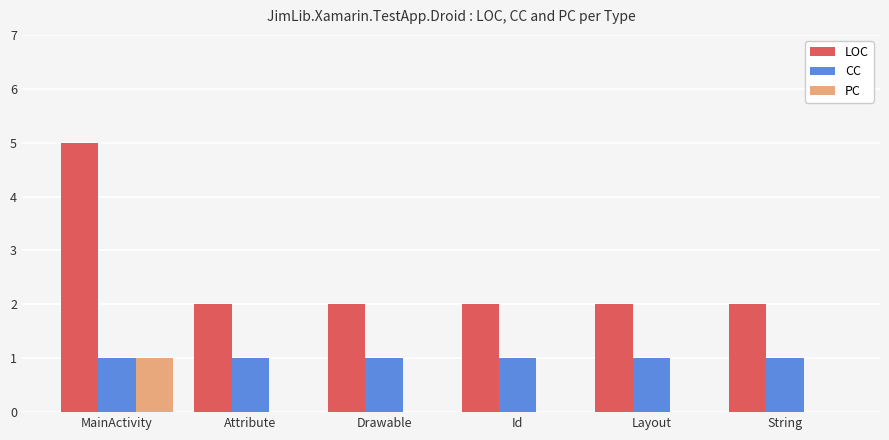

Which series has the widest spread of values?

LOC